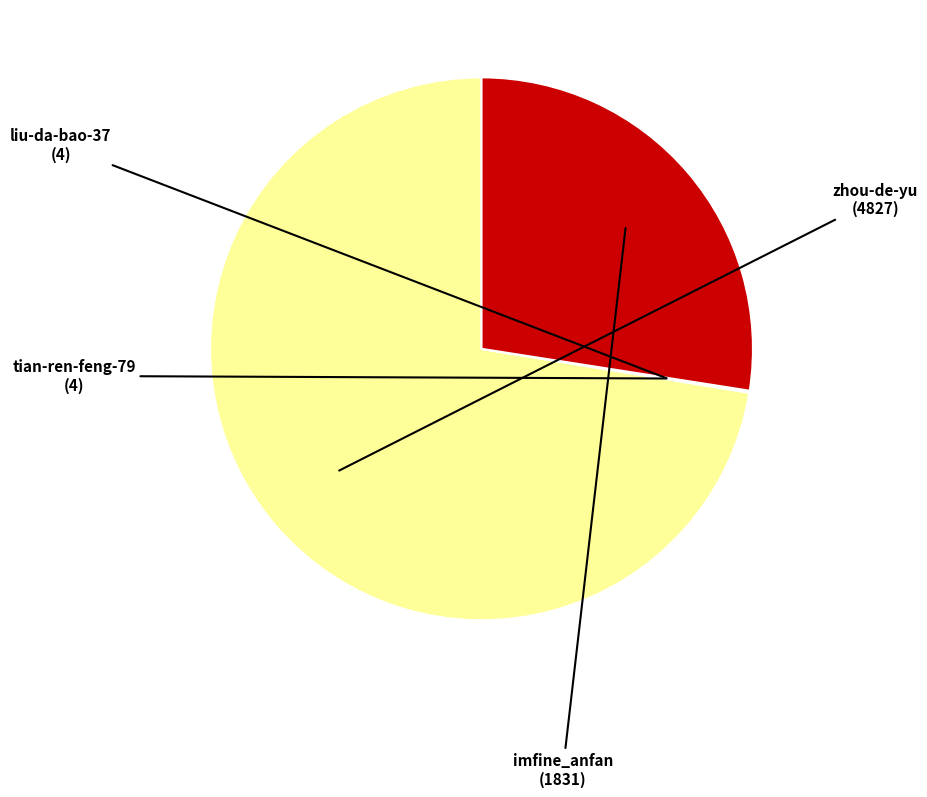

Is there any slice that represents more than half of the pie?

Yes